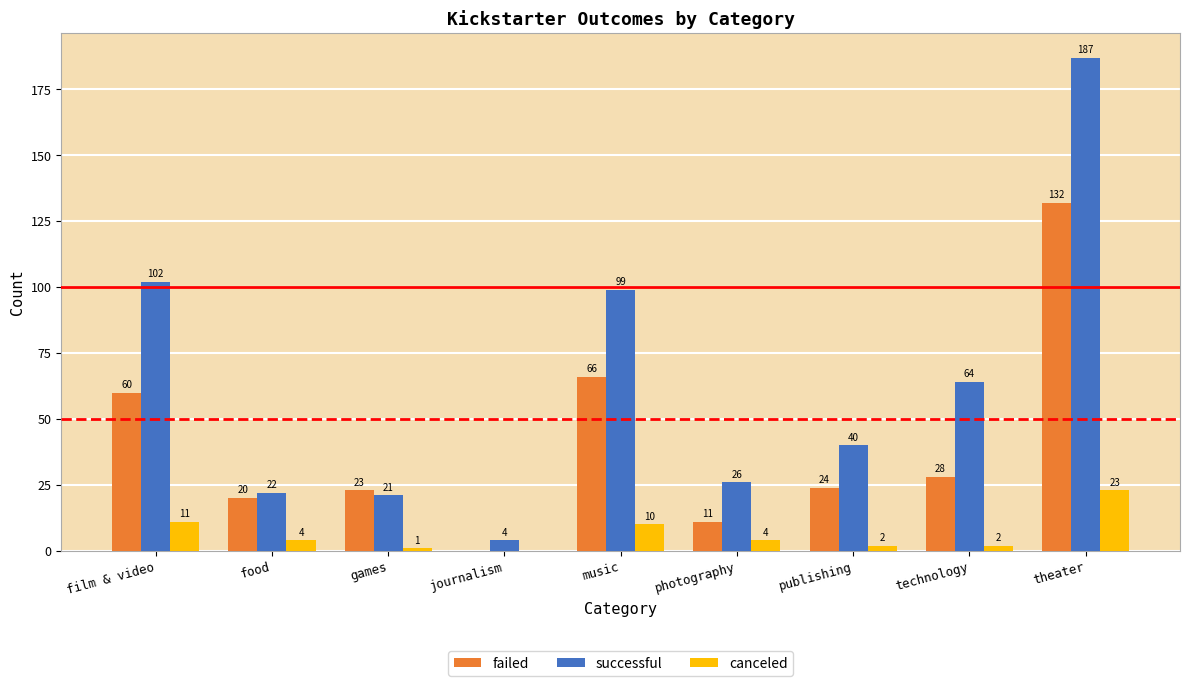

True or false: failed has a value of 36 at film & video.

False